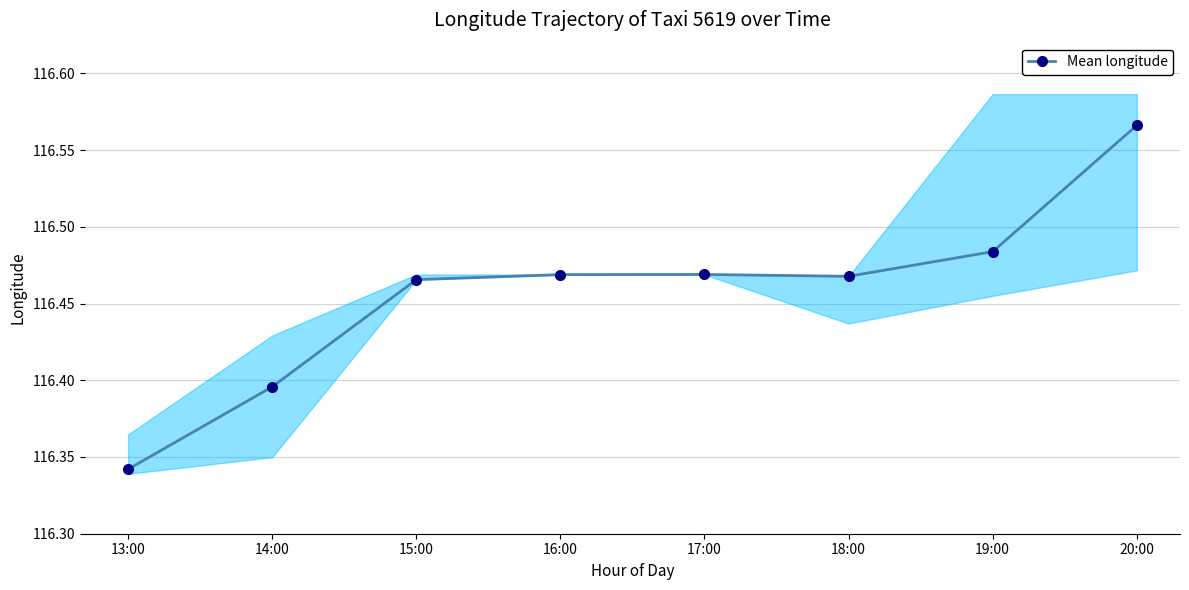

Reading left to right, transcribe all the data shown in this chart.

116.3	116.4	116.5	116.5	116.5	116.5	116.5	116.6